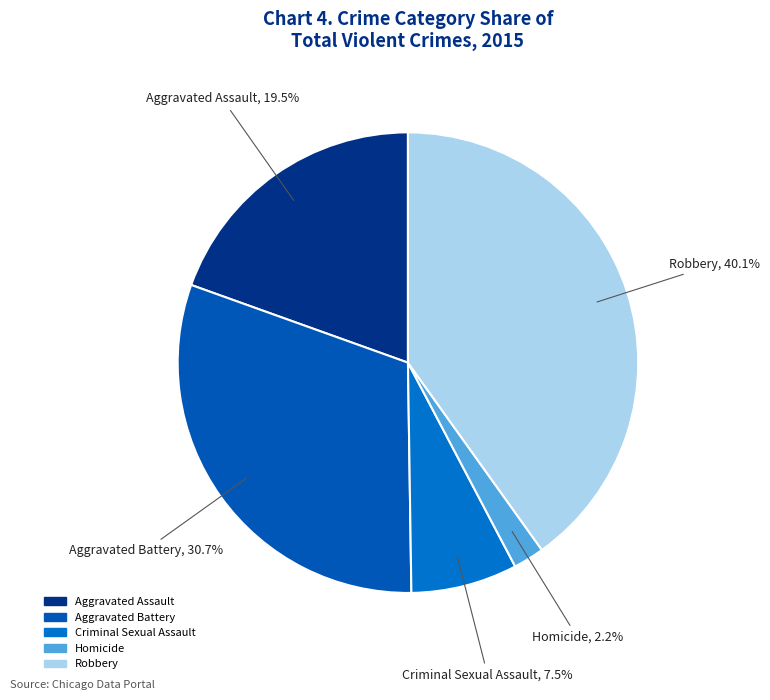

Combined, what portion of the pie is Homicide and Aggravated Battery?

32.9%